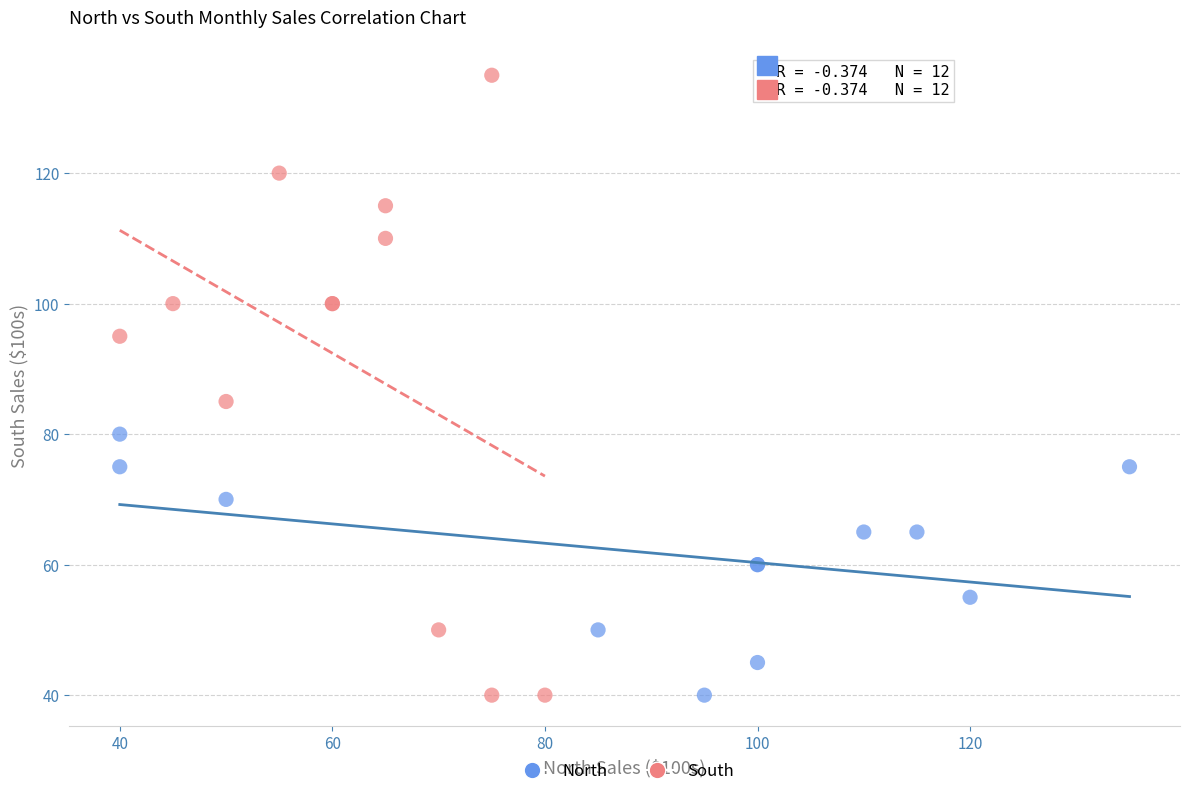

Which series has the largest Y range (max minus min)?

South